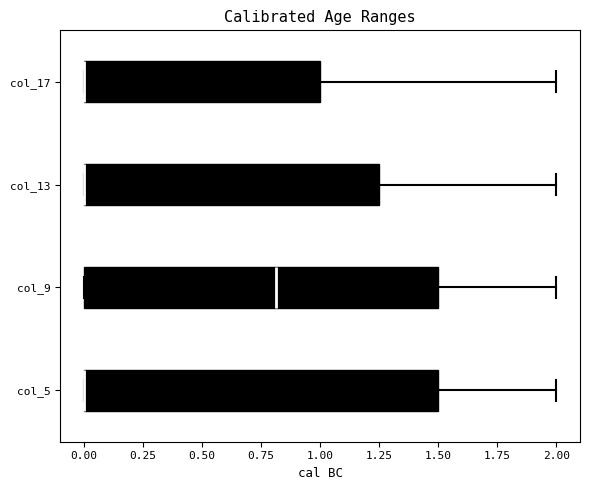

Where is the left edge of the box for col_5 on the x-axis? The values are not printed on the chart, so give them approximately, as read against the axis.

0.00